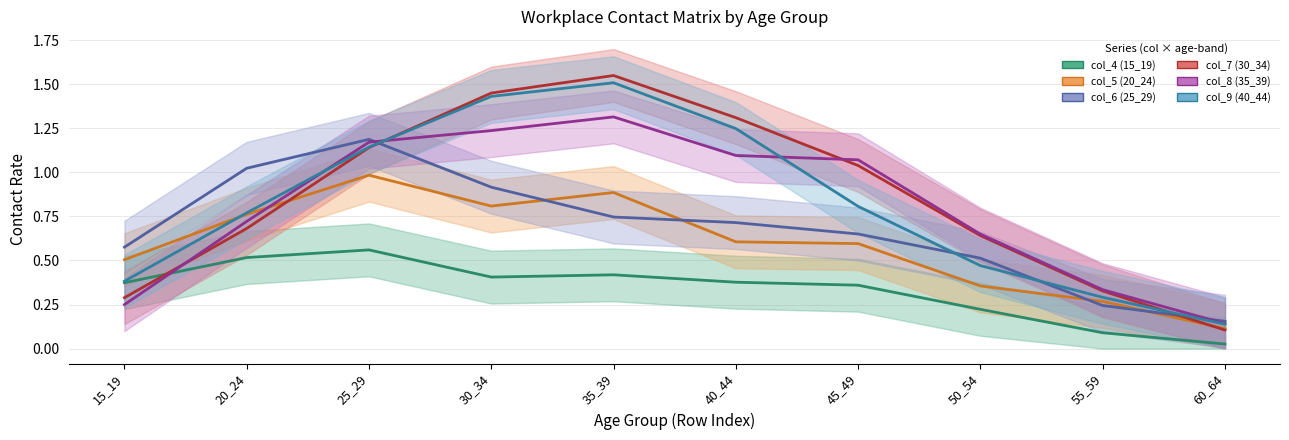

What is the value of the col_4 (15_19) point at the 7th from the left?

0.4